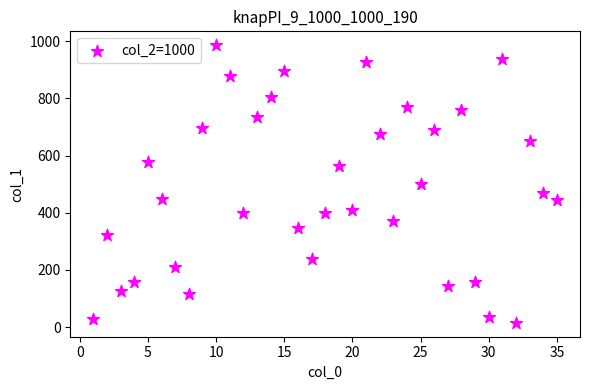

What is the range of Y values (max minus min)?

971